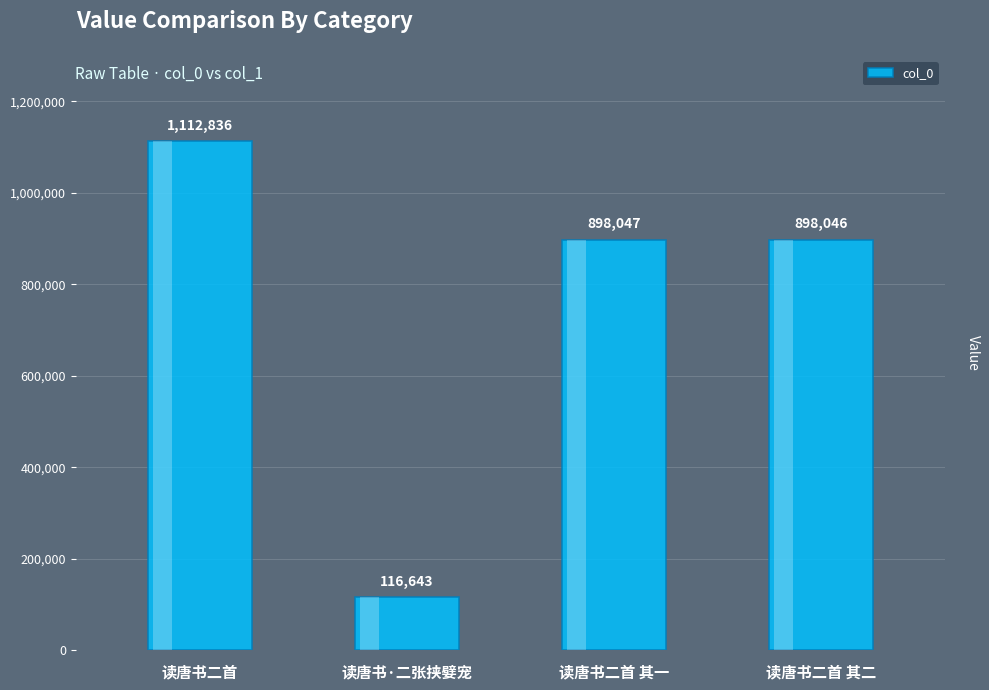

How many categories are shown in the chart?

4